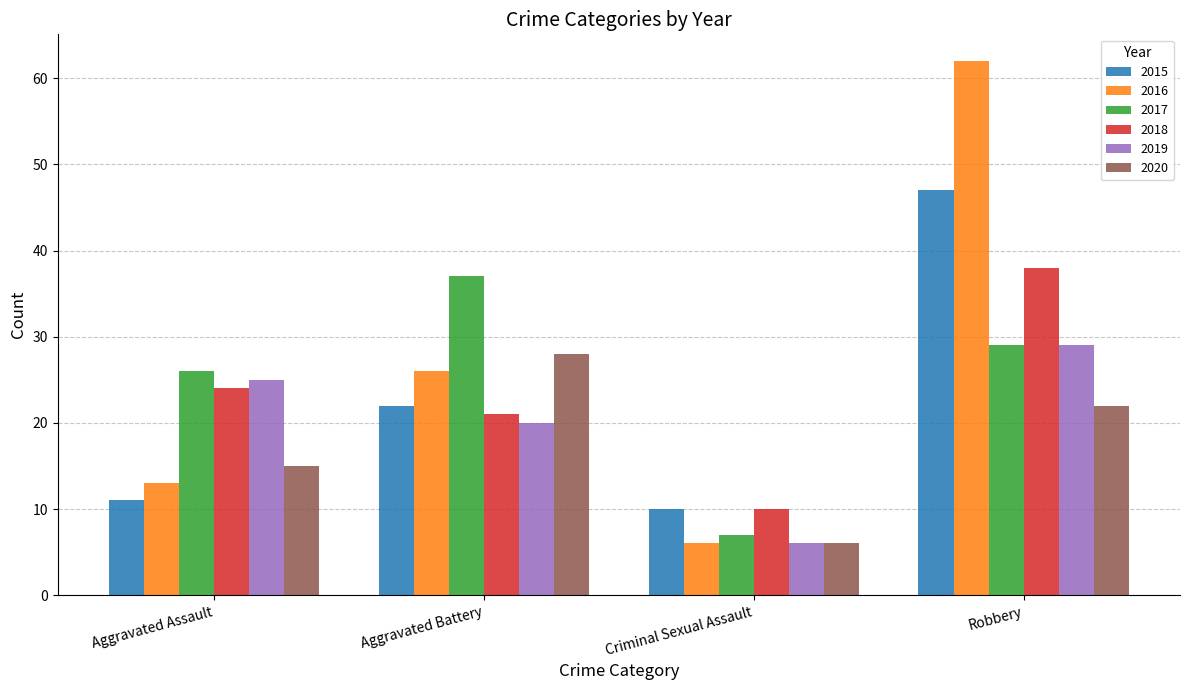

Between Criminal Sexual Assault and Robbery, which series saw the biggest shift?

2016